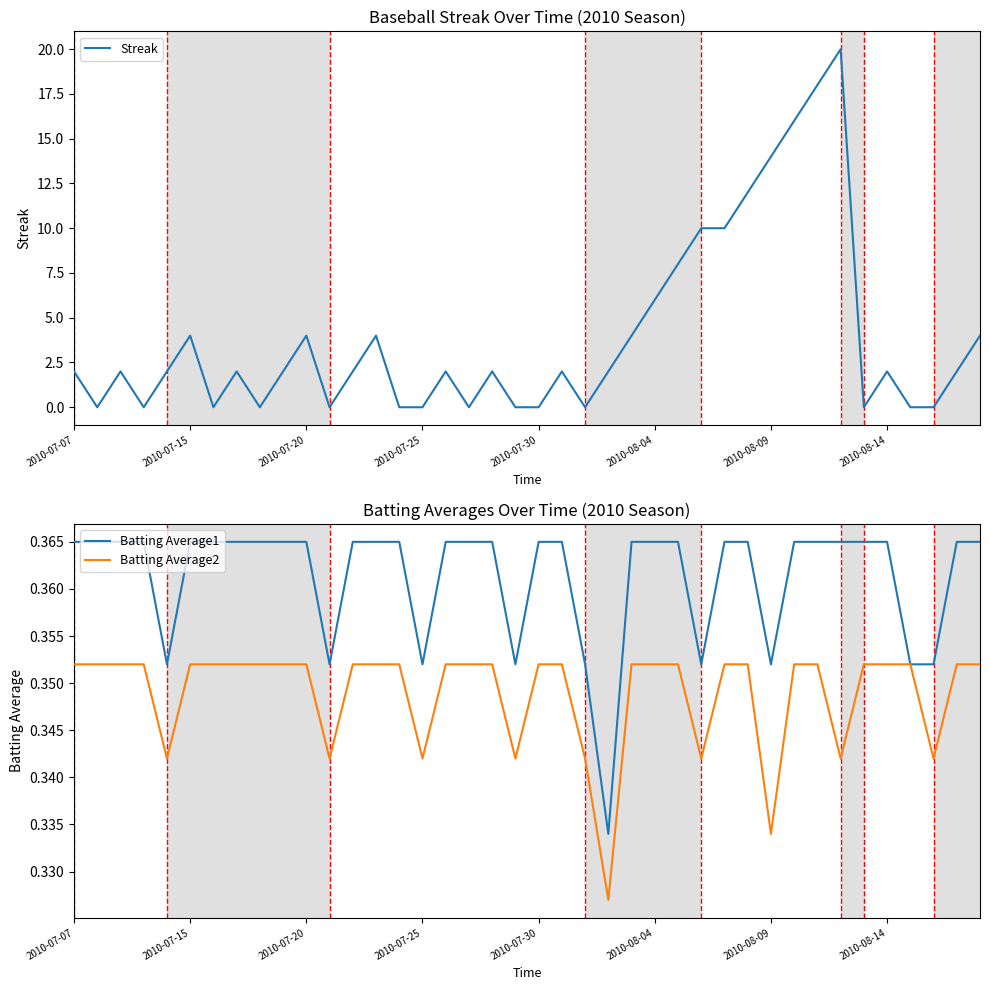

In Batting Average1, how many points are lower than both neighbors (excluding endpoints)?

7